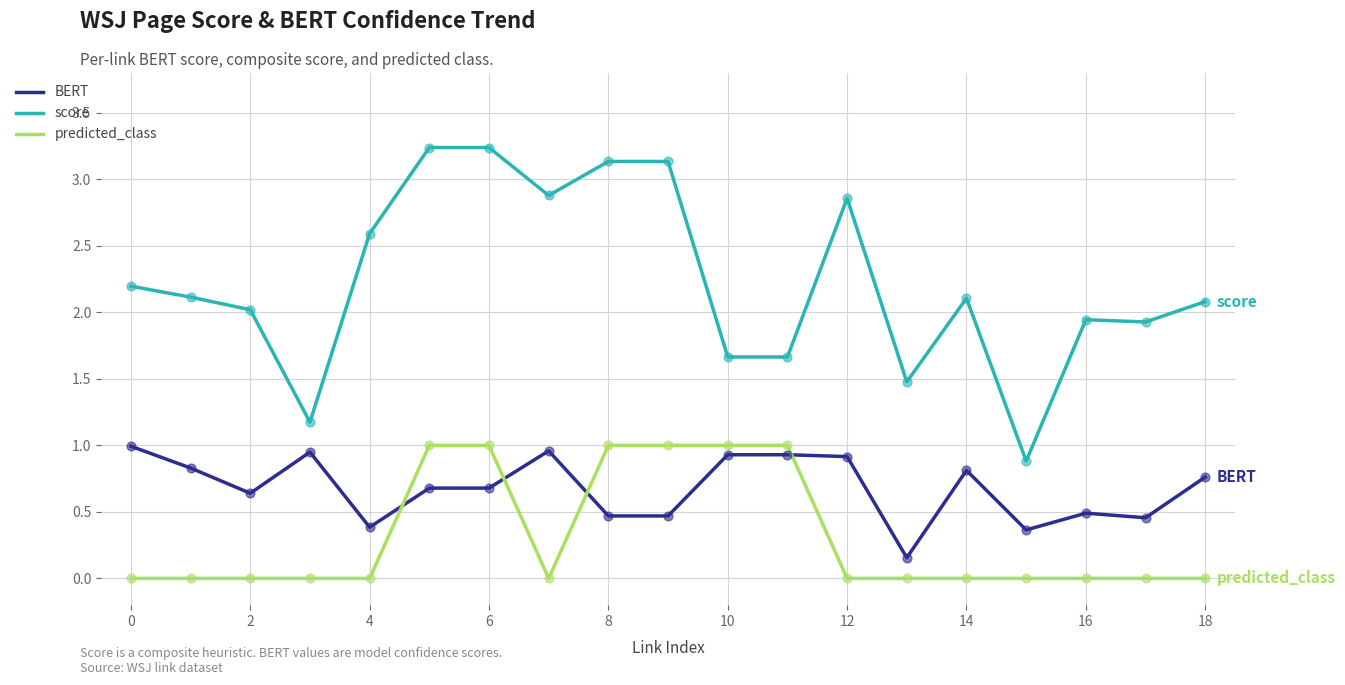

Which series has the largest total across all categories?

score